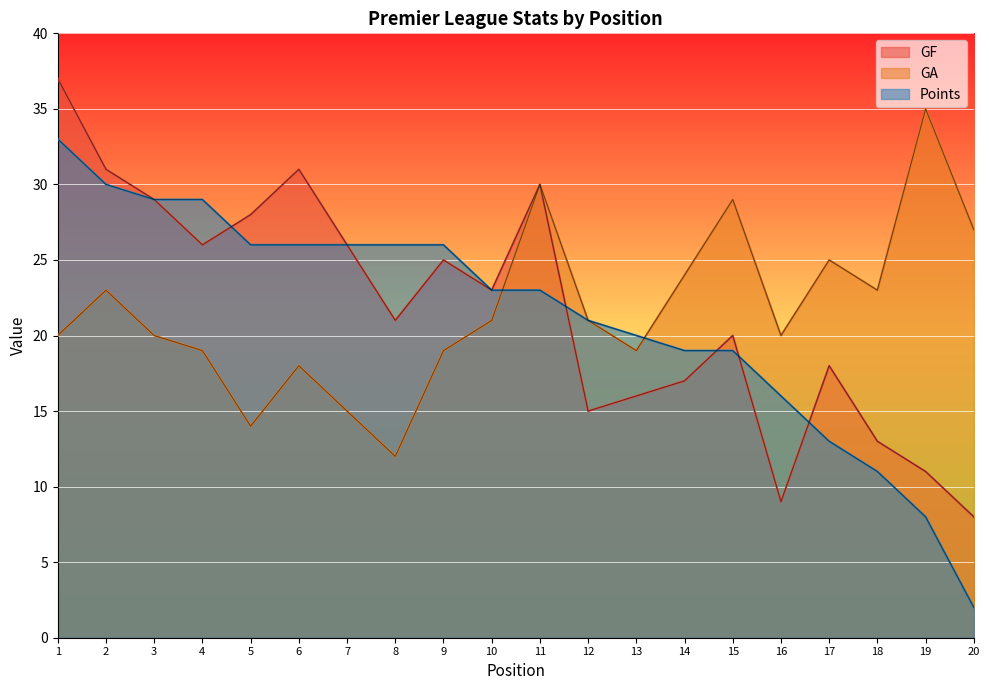

What is the maximum value for GF?

37